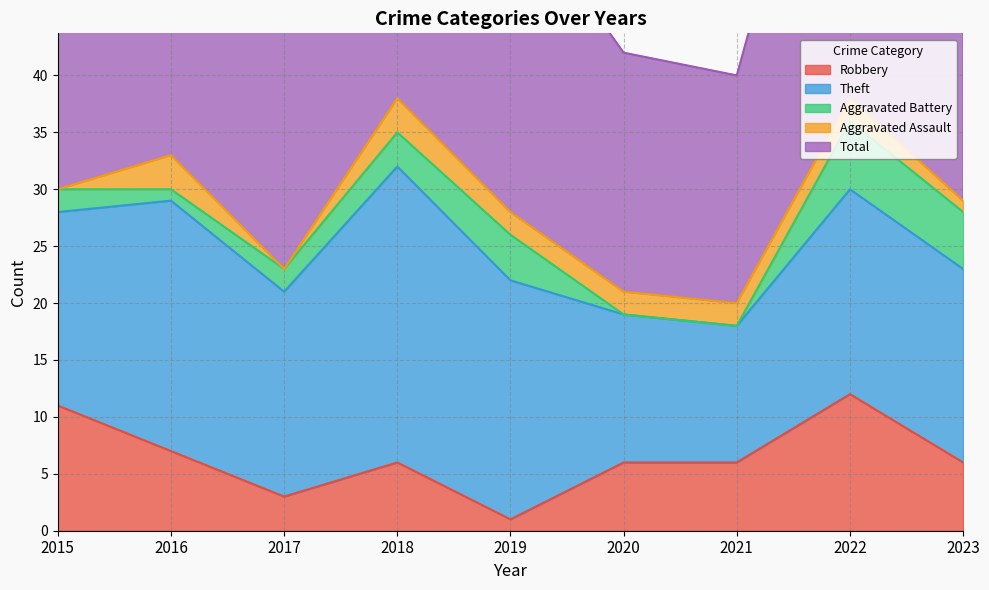

Reading right to left, extract all data points from this chart.

Robbery: 2023=6	2022=12	2021=6	2020=6	2019=1	2018=6	2017=3	2016=7	2015=11
Theft: 2023=17	2022=18	2021=12	2020=13	2019=21	2018=26	2017=18	2016=22	2015=17
Aggravated Battery: 2023=5	2022=6	2021=0	2020=0	2019=4	2018=3	2017=2	2016=1	2015=2
Aggravated Assault: 2023=1	2022=2	2021=2	2020=2	2019=2	2018=3	2017=0	2016=3	2015=0
Total: 2023=31	2022=38	2021=20	2020=21	2019=28	2018=38	2017=24	2016=33	2015=30